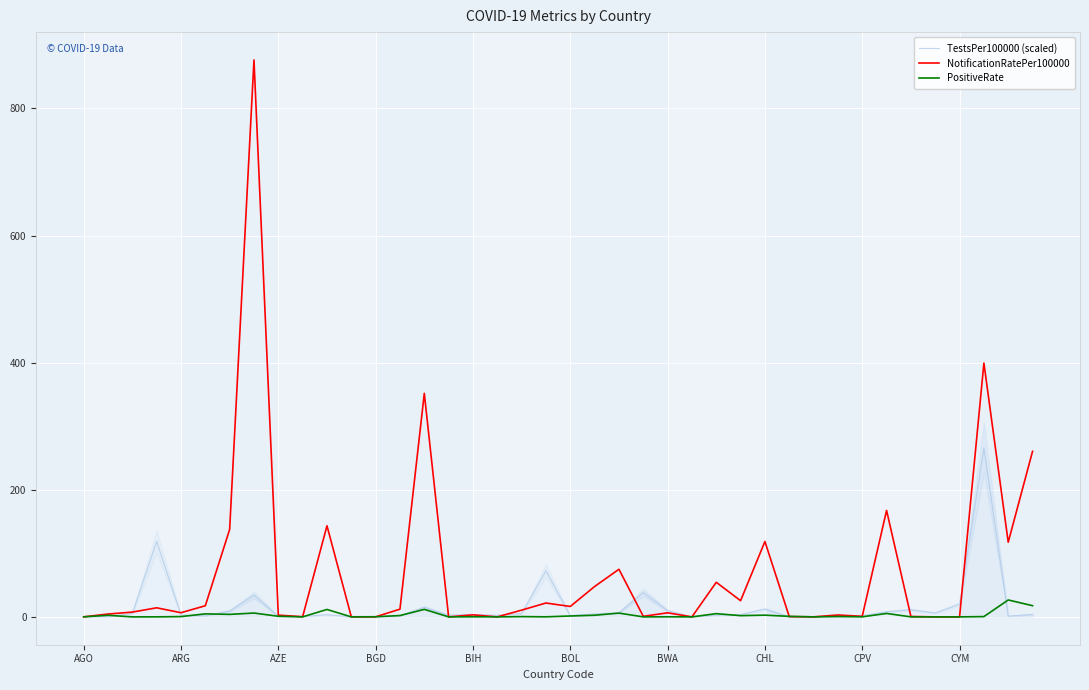

What is the highest value of the NotificationRatePer100000 series?

876.3